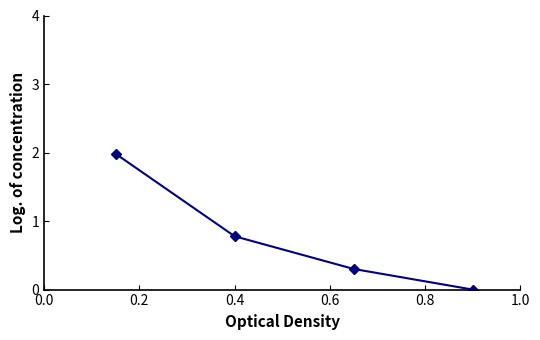

What is the difference between the second highest and second lowest values?

0.5